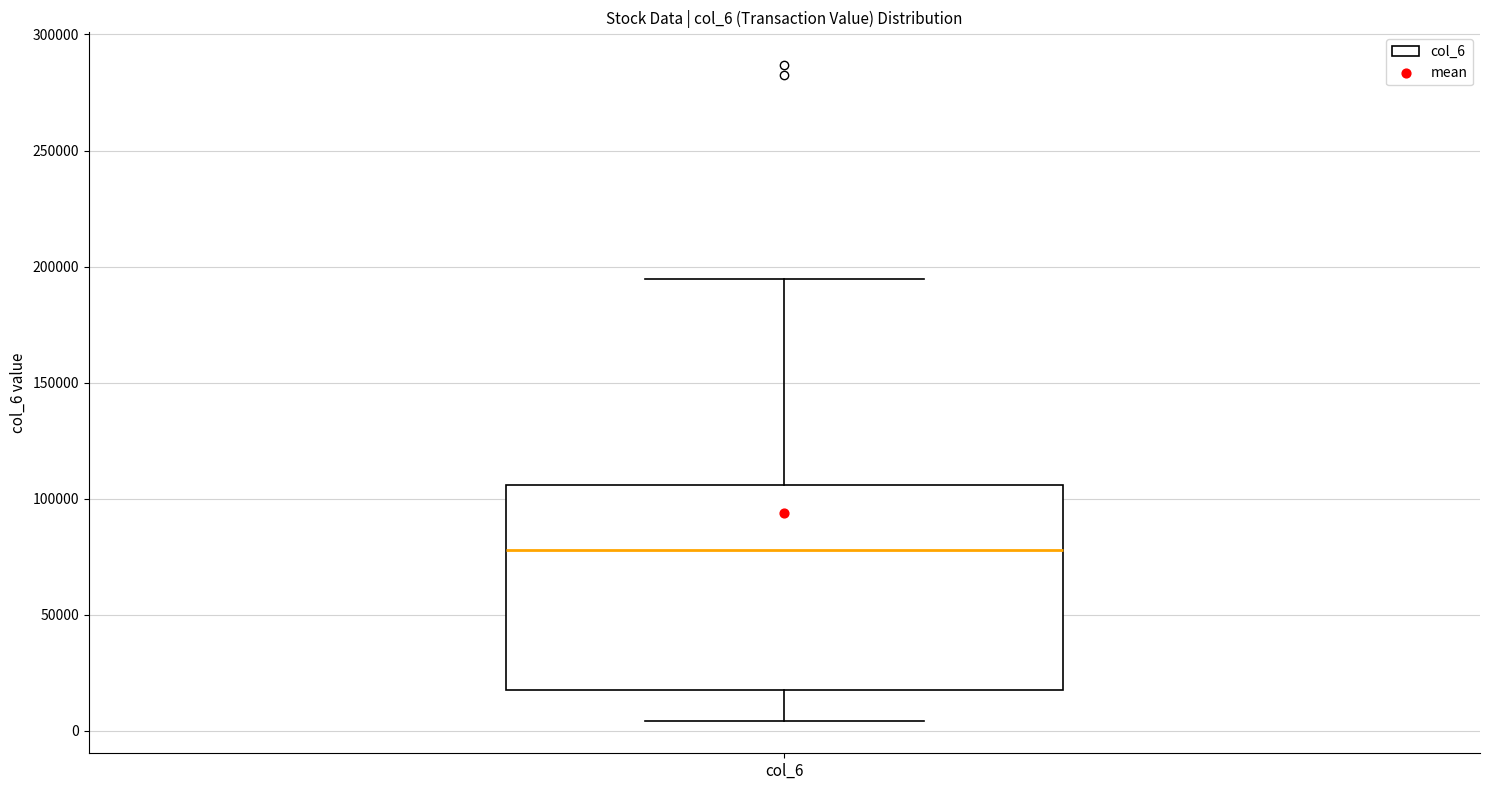

Read this box plot against the y-axis: the position of the median line, the range covered by the box, and the ends of both whiskers. The values are not printed on the chart, so give them approximately, as read against the axis.

median 80000, box 20000 to 105000, whiskers 5000 to 195000